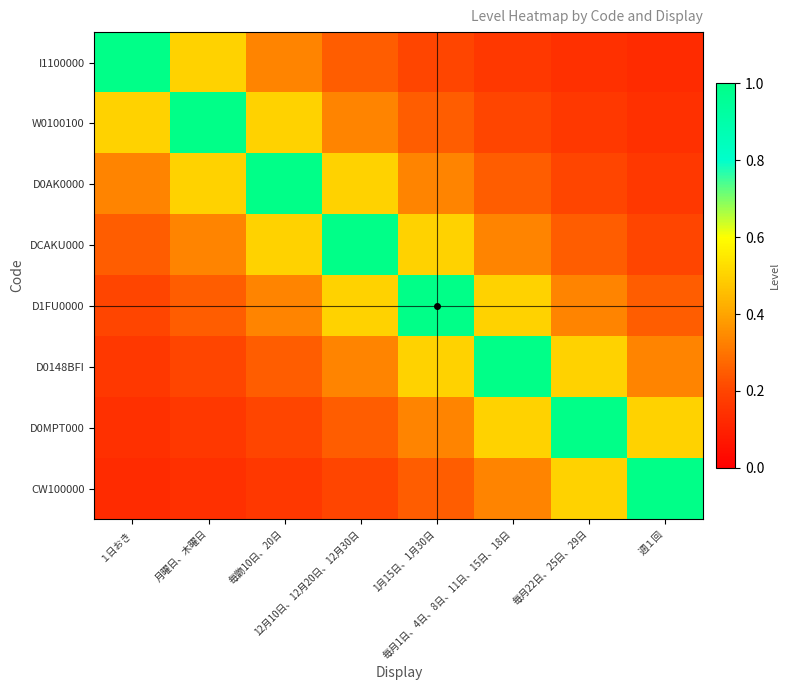

How many distinct data groups are displayed?

8